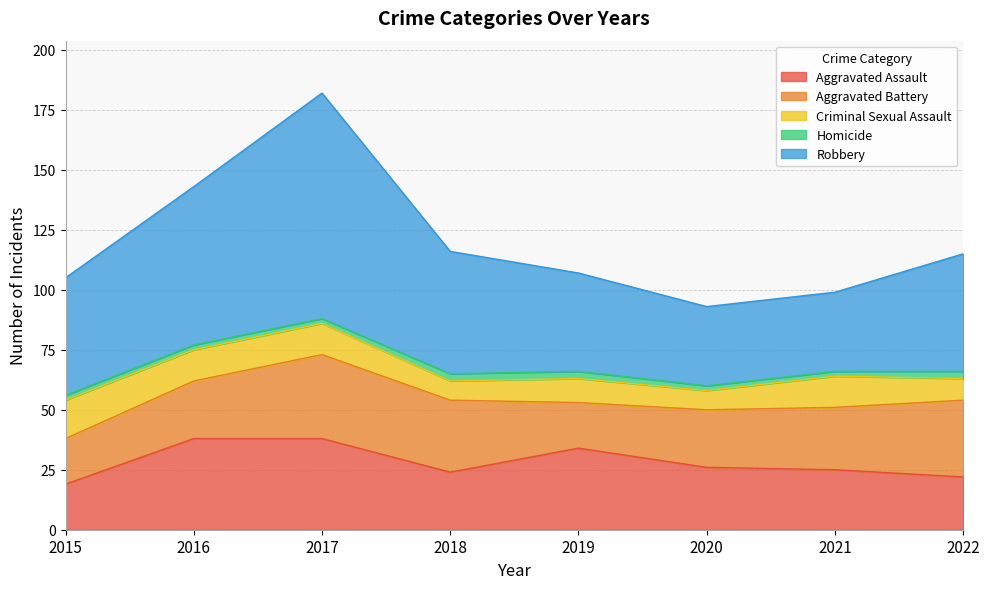

Which has a higher value, 2021 or 2022?

2021